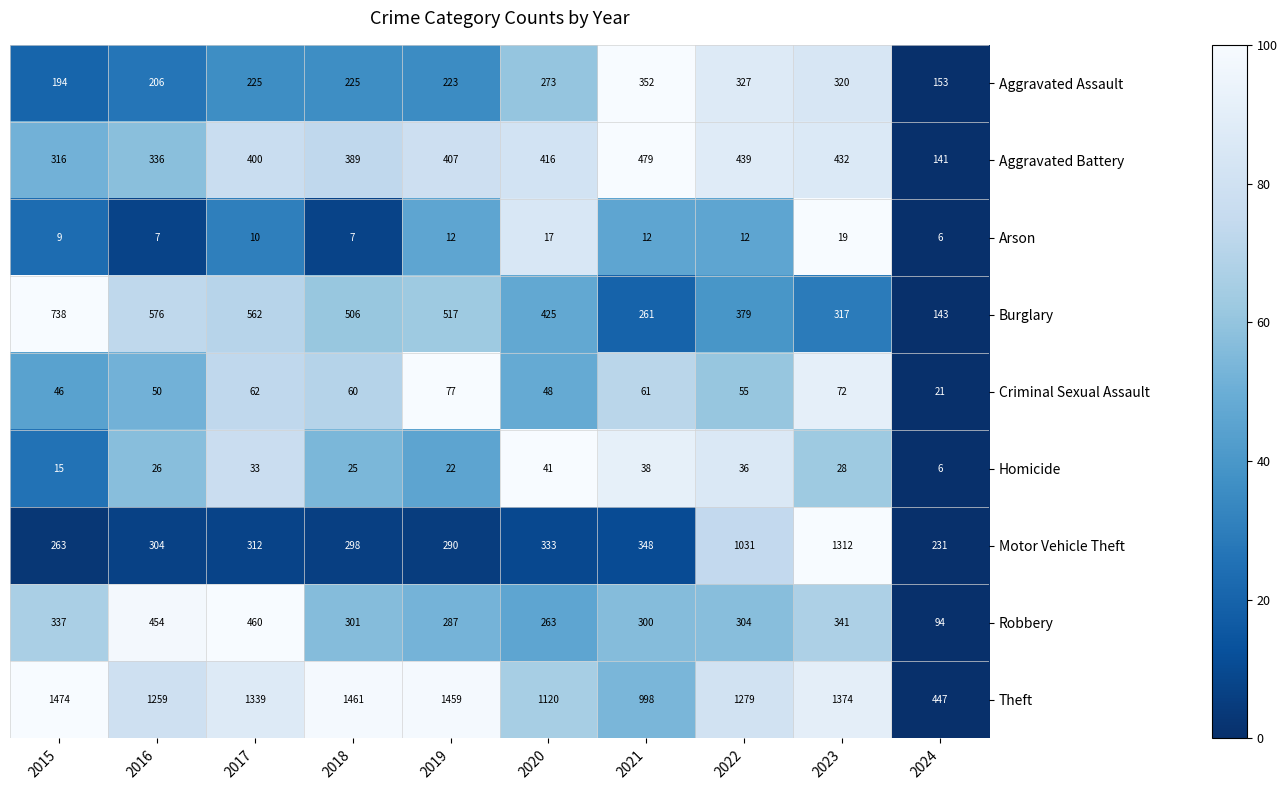

Which series has the largest range (max minus min)?

Motor Vehicle Theft